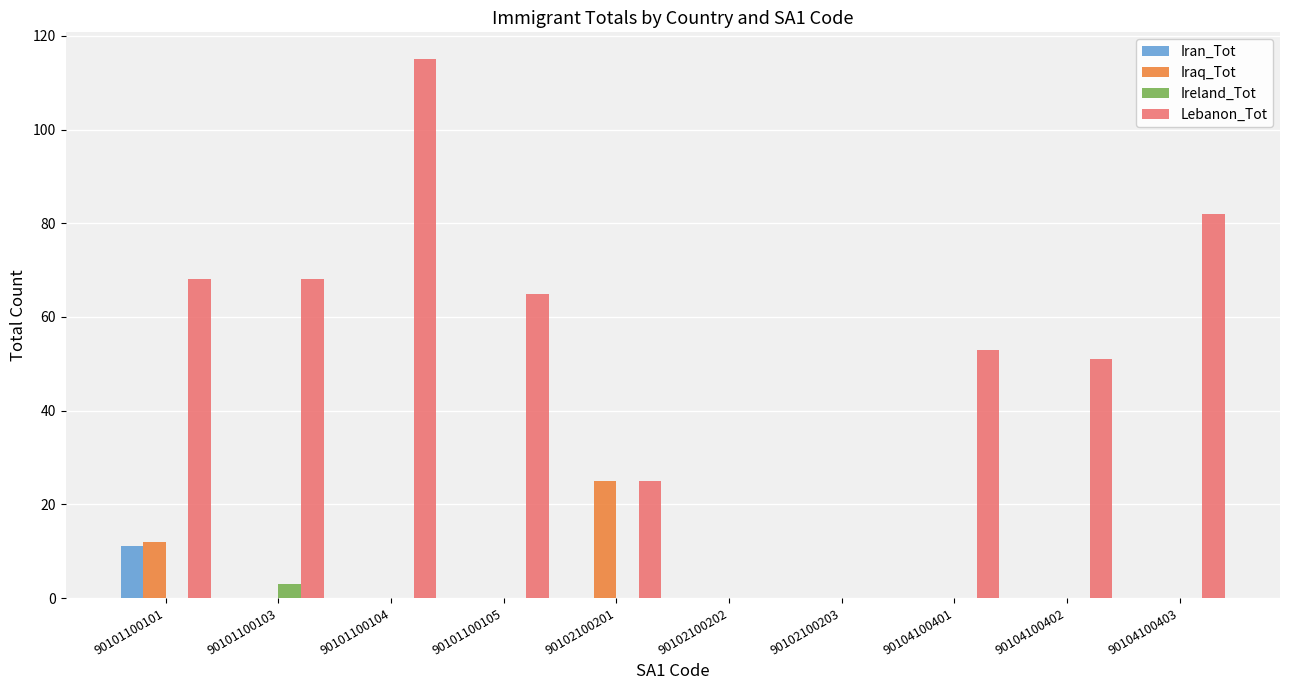

How many groups of bars are there?

10